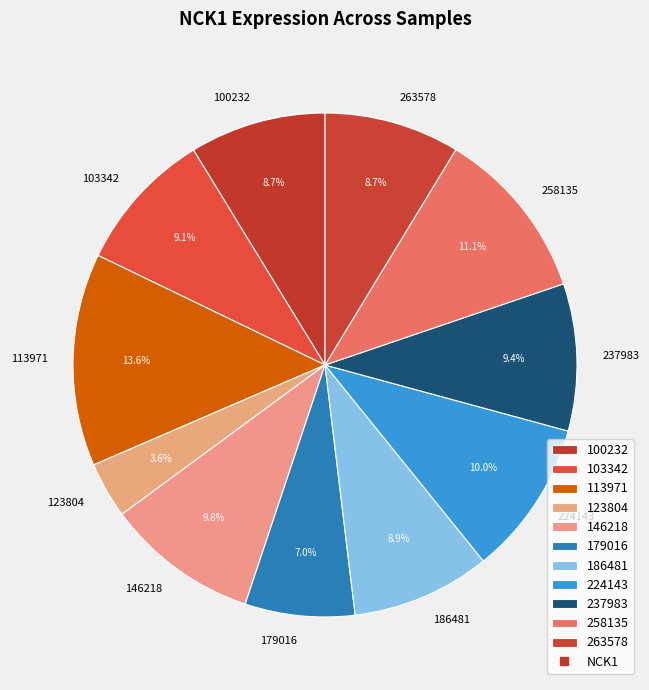

To the nearest percent, what is the combined percentage of 179016 and 237983?

16%